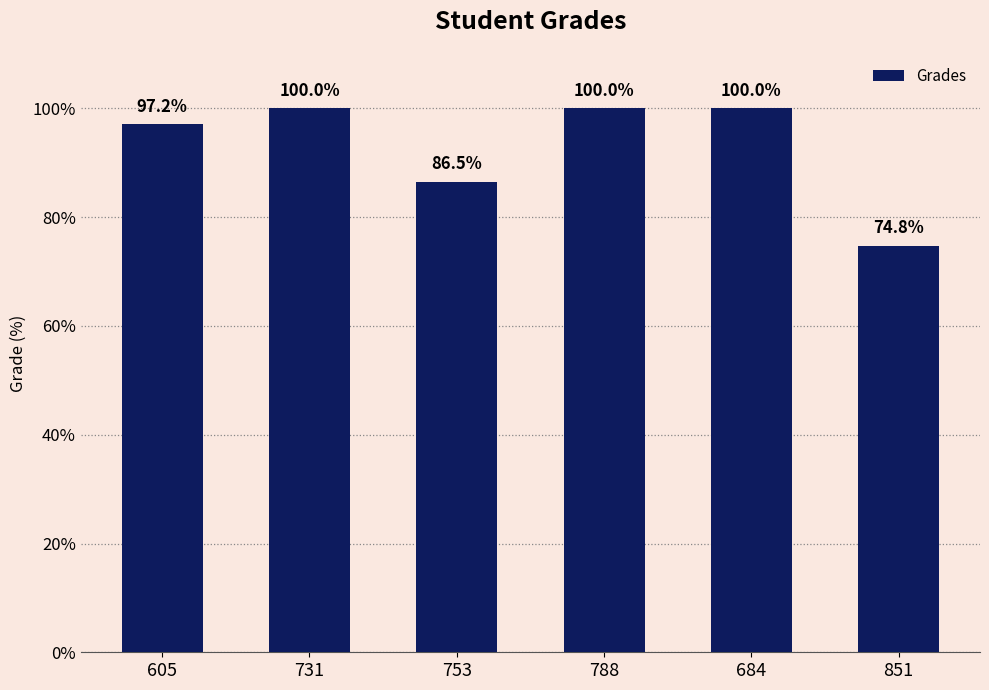

Is it true that the value at 684 is 158.9?

False